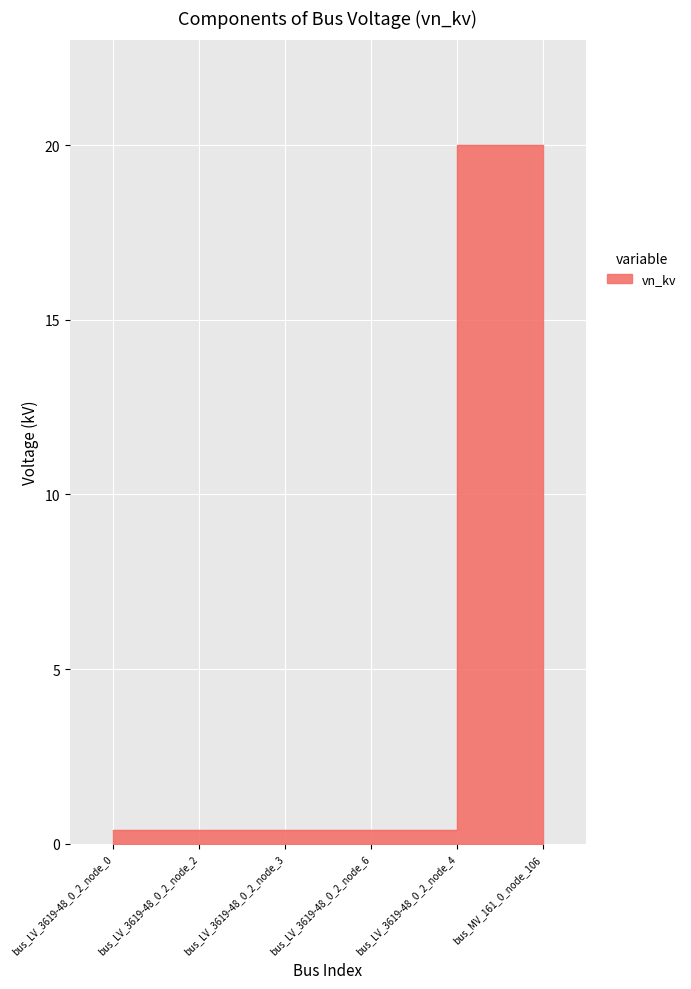

List the labels in order of value, smallest first.

bus_LV_3619-48_0_2_node_0, bus_LV_3619-48_0_2_node_2, bus_LV_3619-48_0_2_node_3, bus_LV_3619-48_0_2_node_6, bus_LV_3619-48_0_2_node_4, bus_MV_161_0_node_106